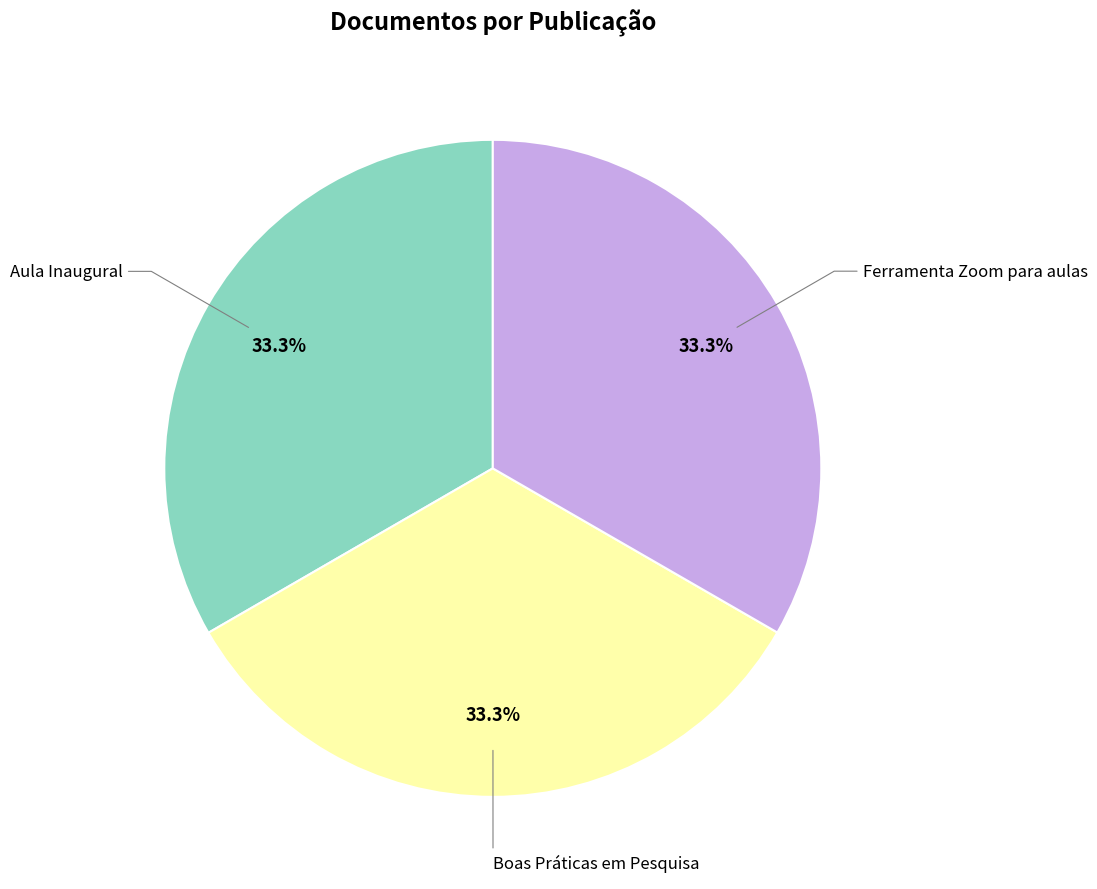

What is the total percentage of Boas Práticas em Pesquisa and Aula Inaugural?

66.7%